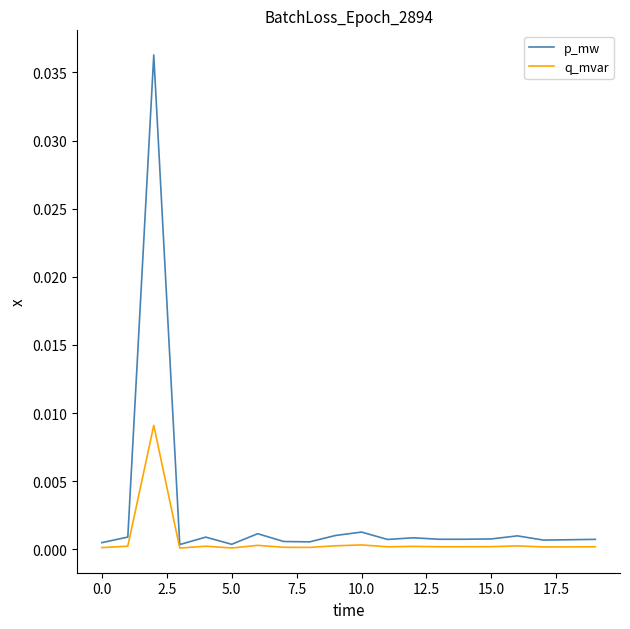

Rank the series by their average value, from lowest to highest.

q_mvar, p_mw